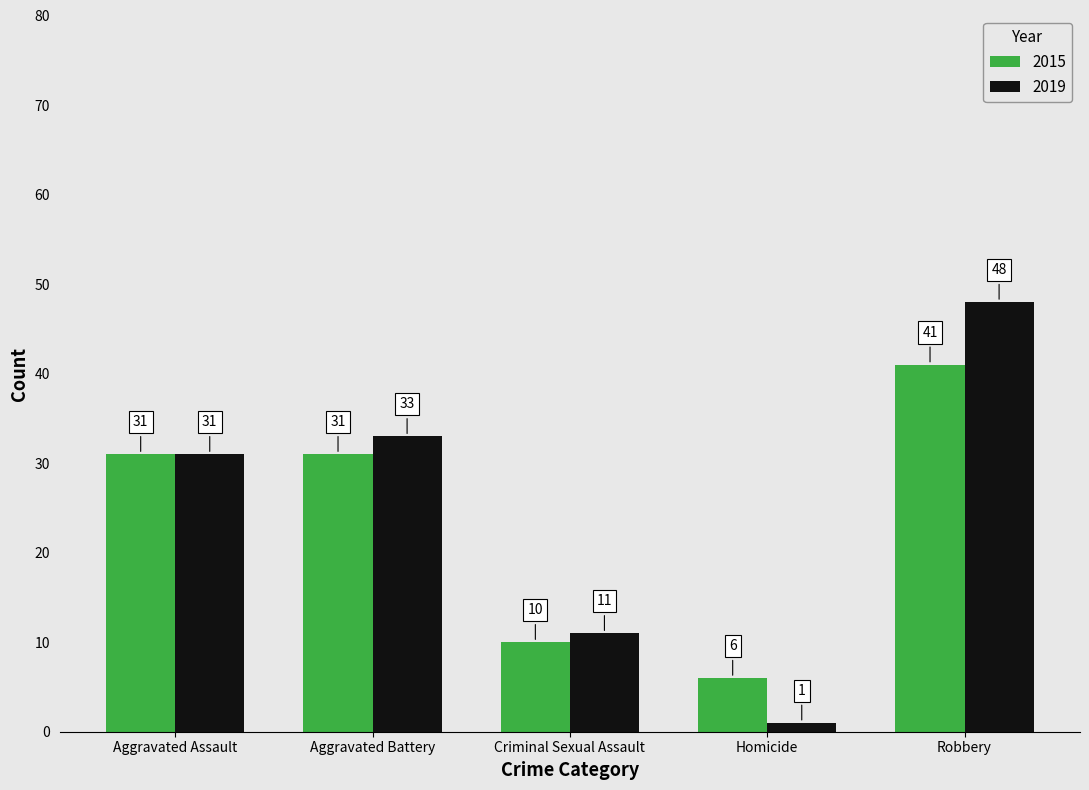

What are all the series names shown in the legend?

2015, 2019